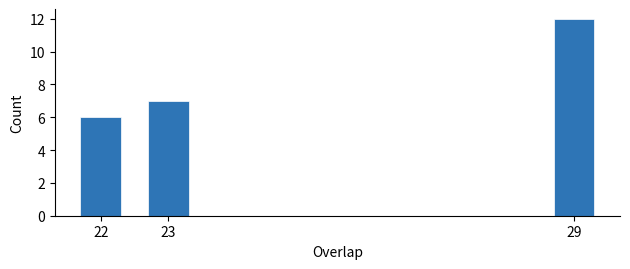

Reading left to right, extract all data points from this chart.

22=6	23=7	29=12